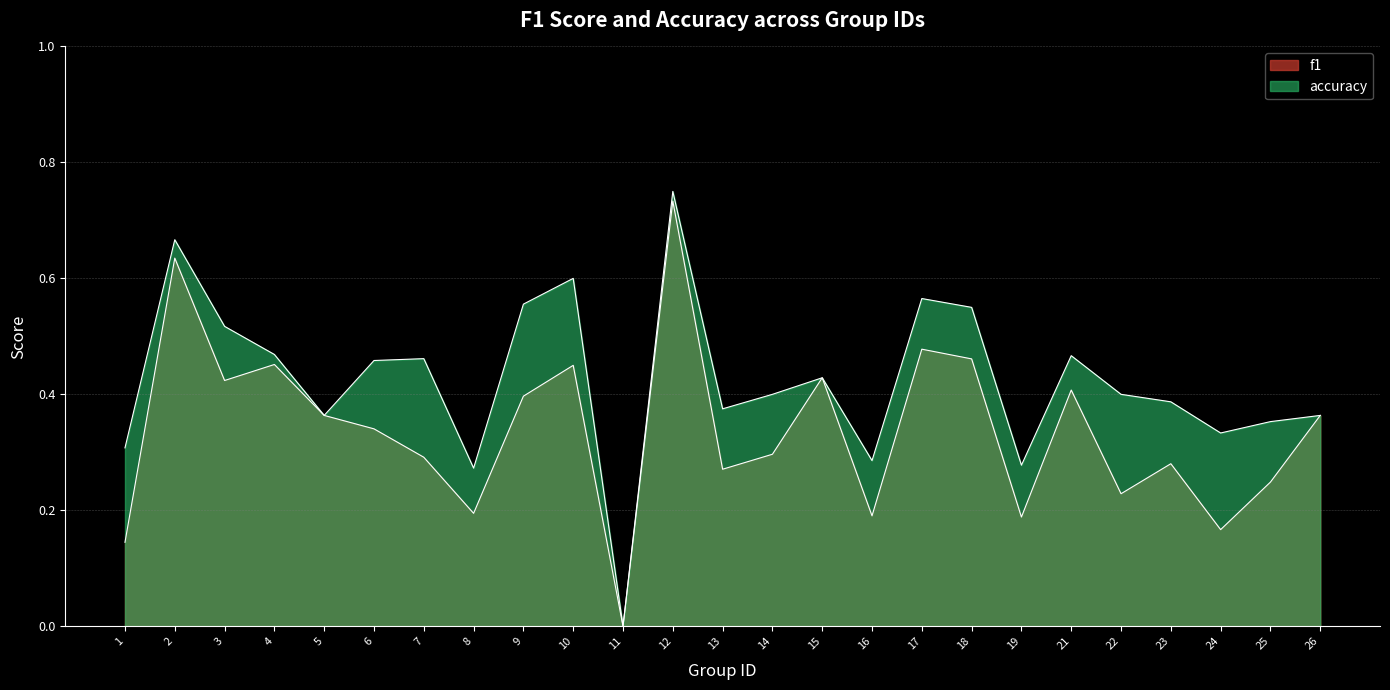

What is the sum of the f1 values at 17 and 5?

0.8